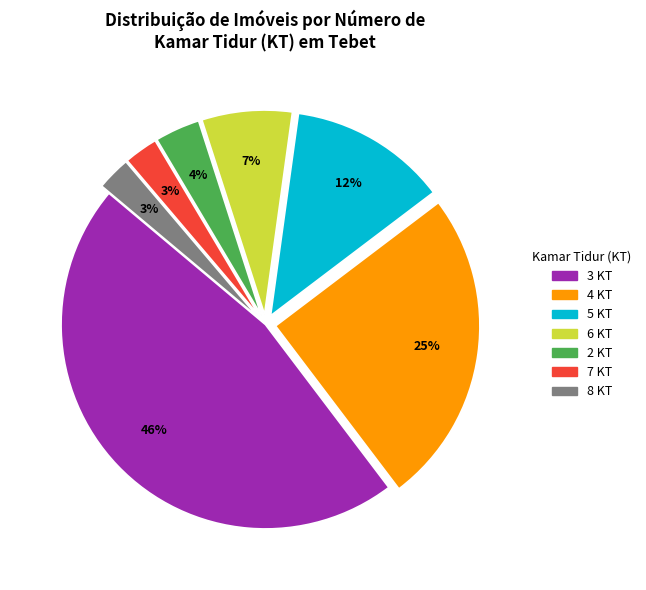

Combined, do 4 KT and 3 KT account for over 50%?

Yes